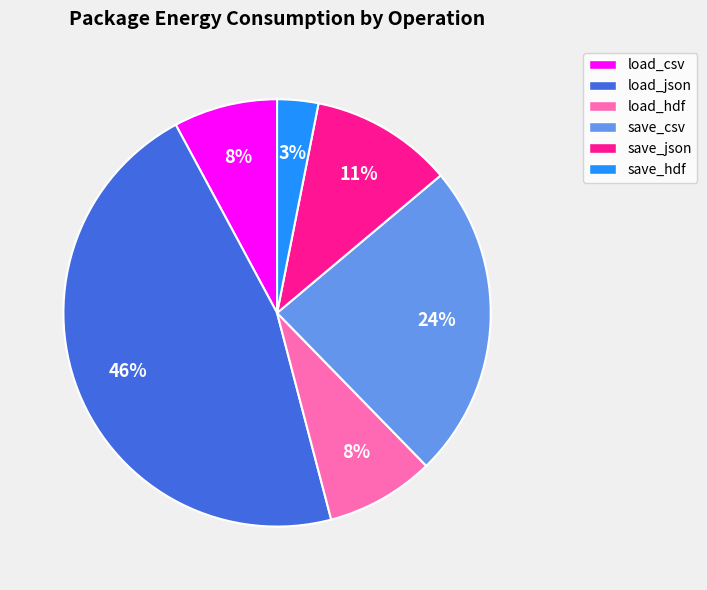

The load_csv slice represents 8% of the pie. True or false?

True